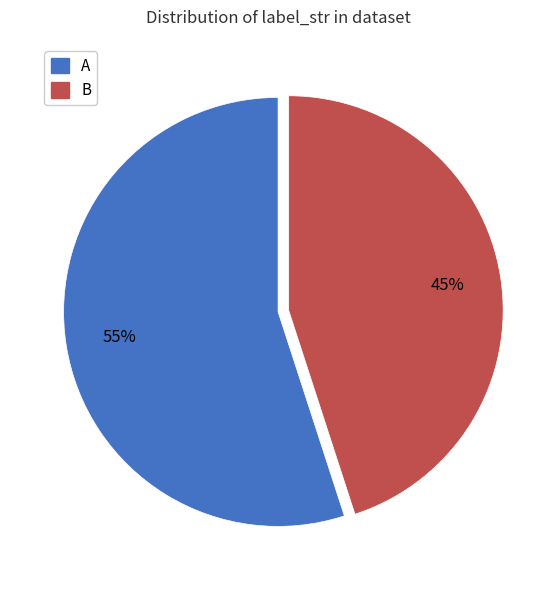

To the nearest percent, what is the difference between the largest and smallest slice percentages?

10%